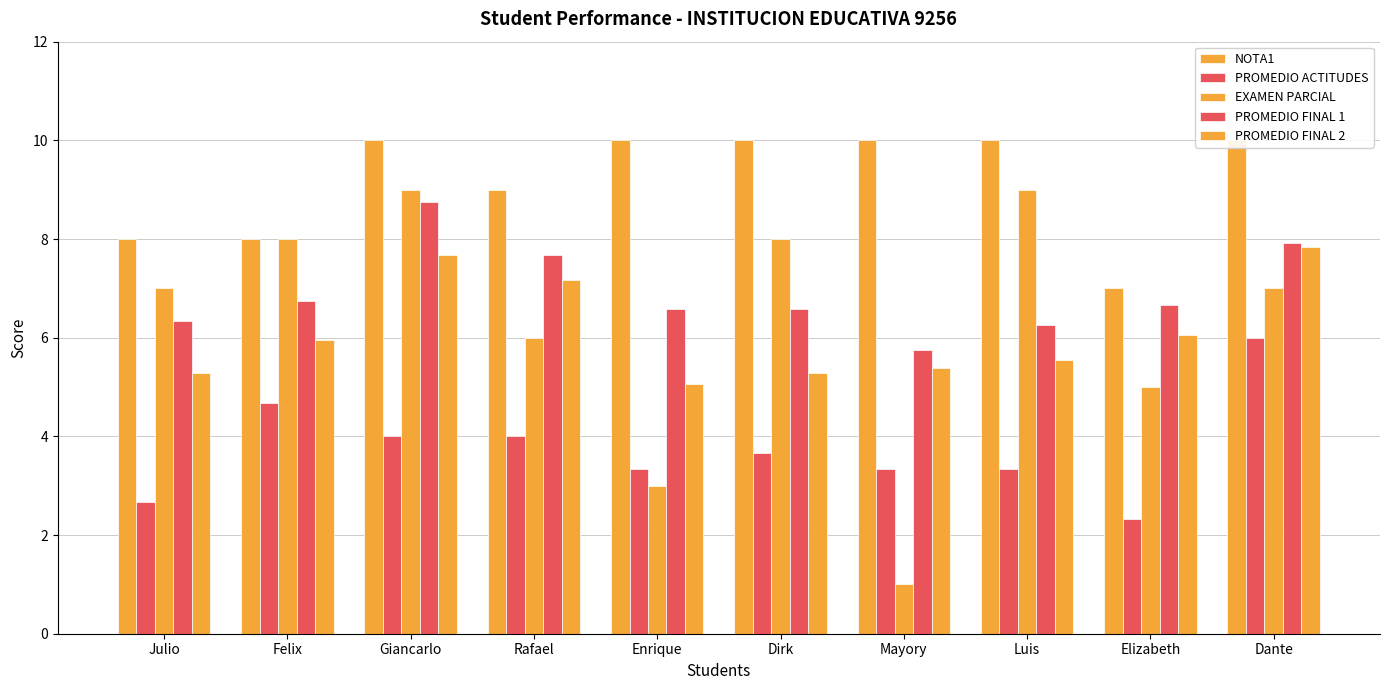

What is the sum of all PROMEDIO FINAL 2 values?

61.2